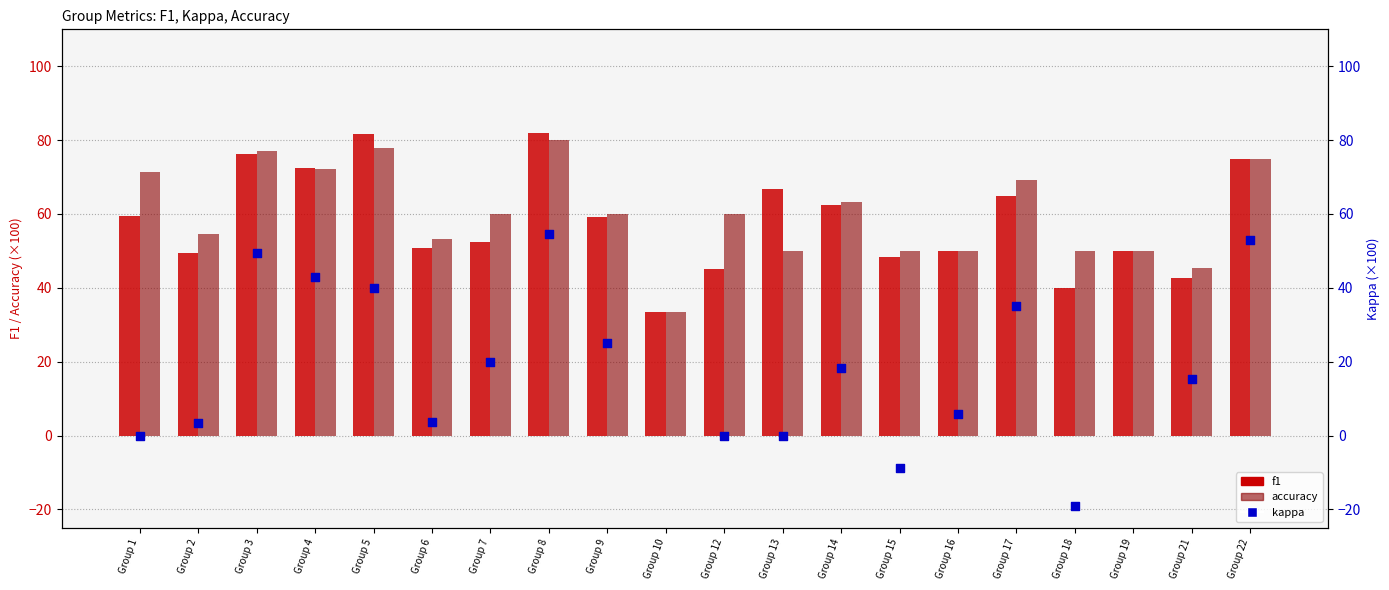

At how many categories does at least one series exceed 16?

20